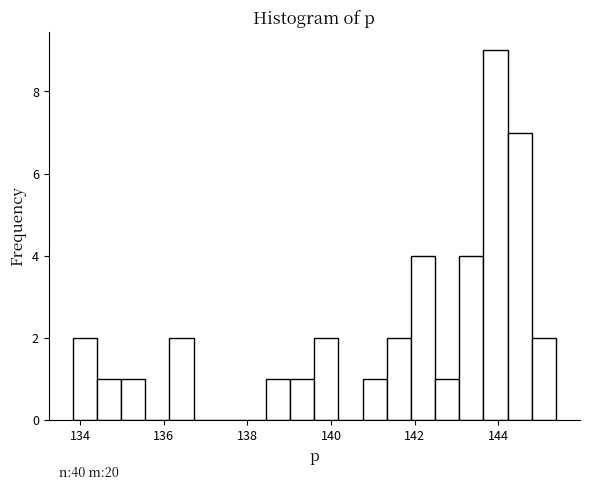

Read against the x-axis, roughly where is the centre of the tallest bar?

144.0